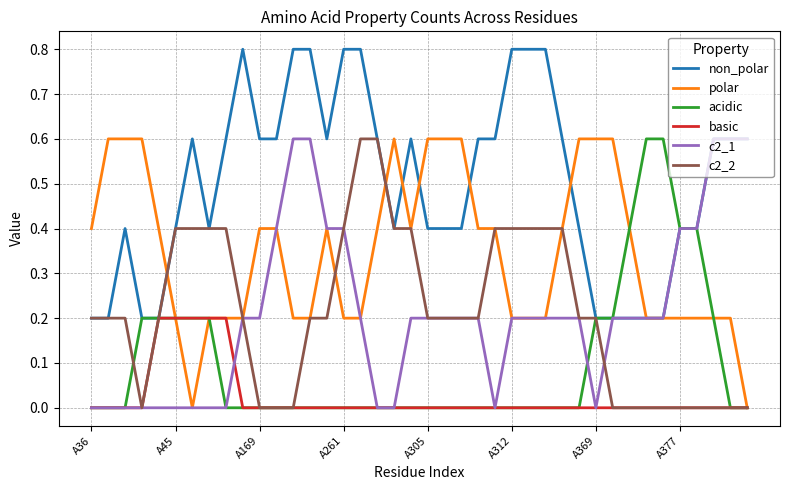

What is the maximum value for polar?

0.6